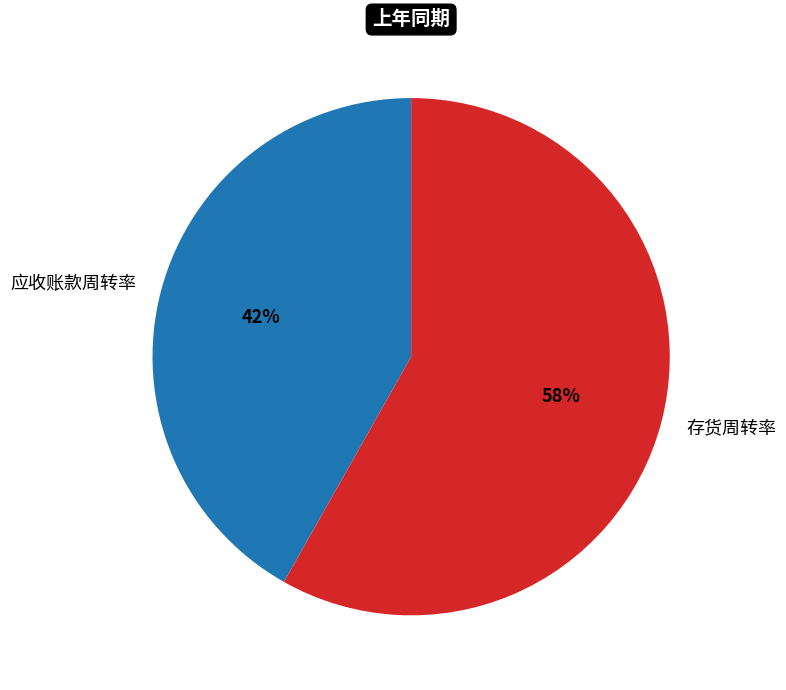

How many slices are in this pie chart?

2